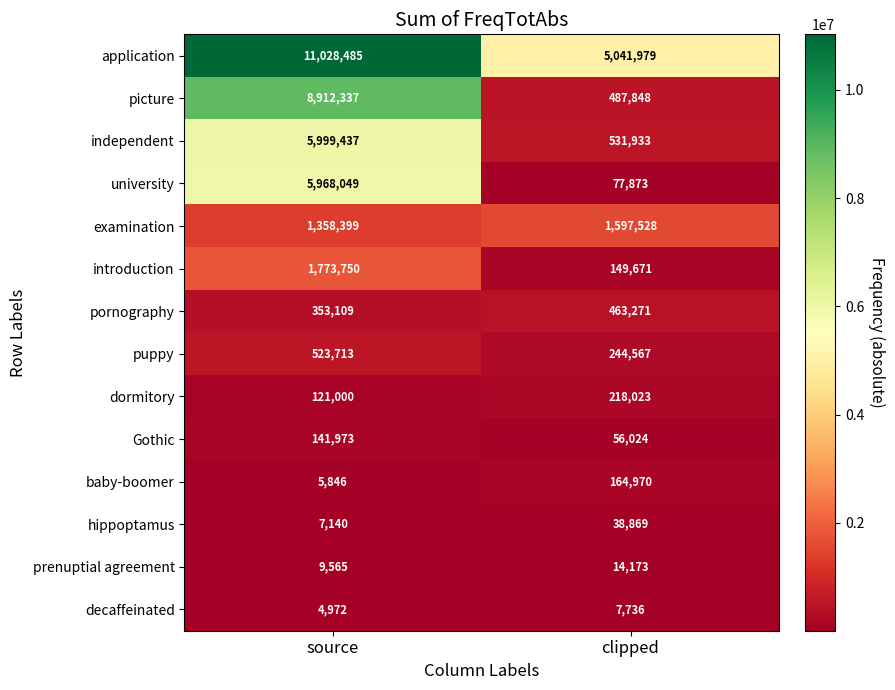

Is it true that Gothic equals 56024 at clipped?

True